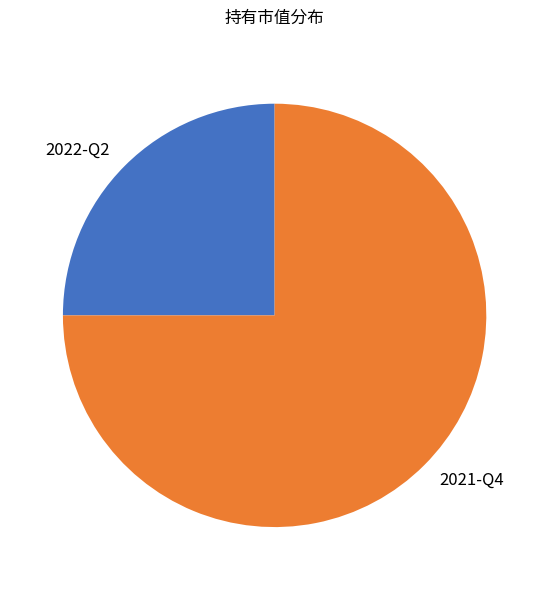

What is the largest slice in the pie chart?

2021-Q4